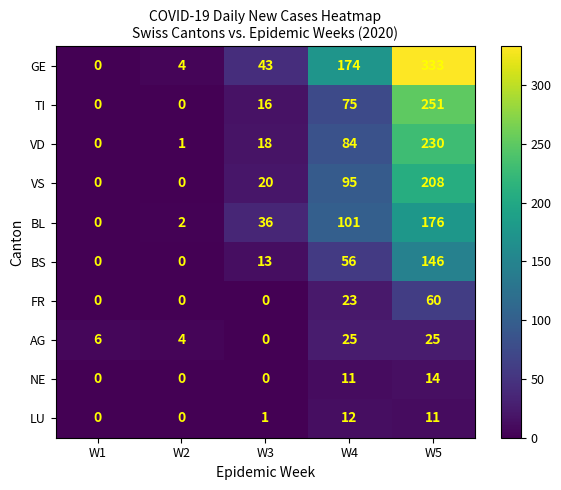

Rank the categories by BL value from highest to lowest.

W5, W4, W3, W2, W1